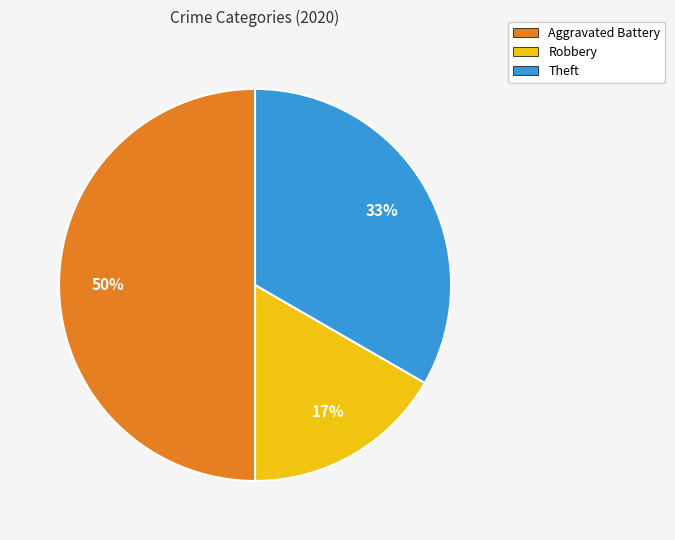

Between Robbery and Aggravated Battery, which is larger?

Aggravated Battery